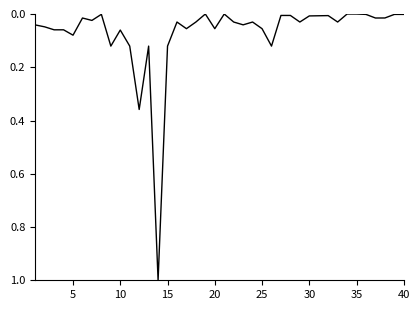

What is the greatest value displayed?

1.0